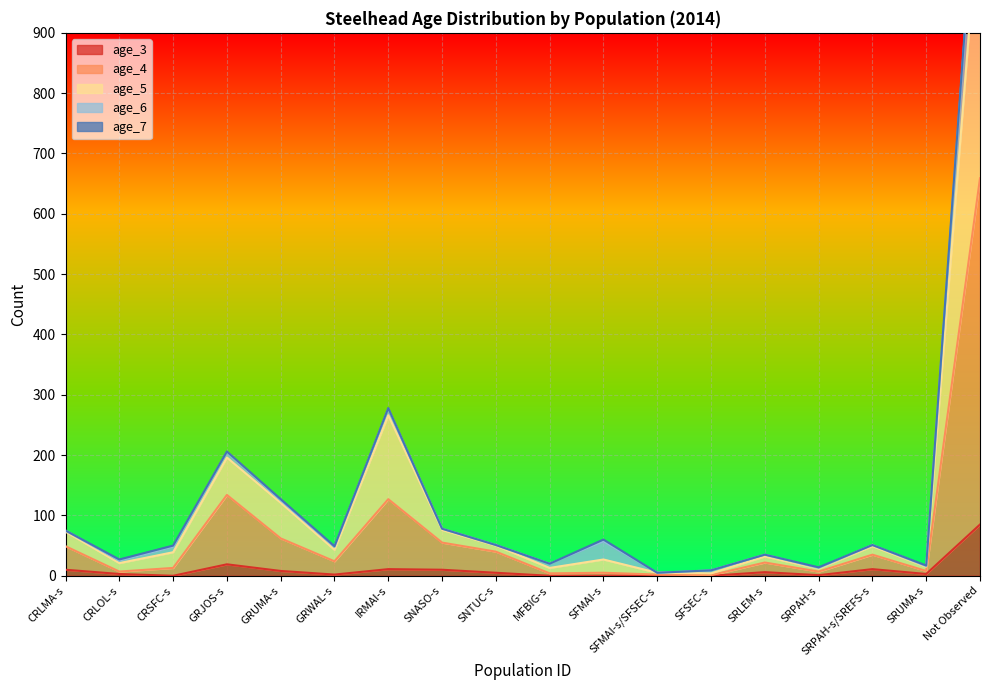

What position from the left is SFMAI-s?

11